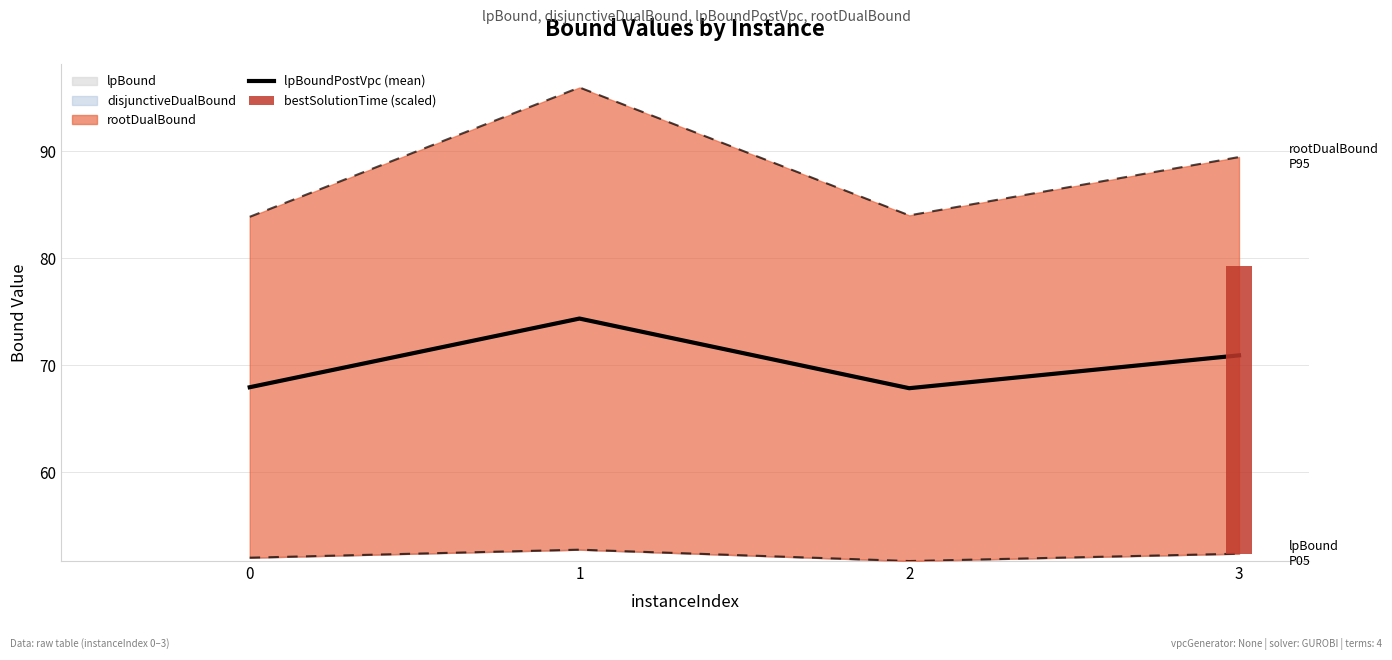

What is the approximate value at 3?

70.9